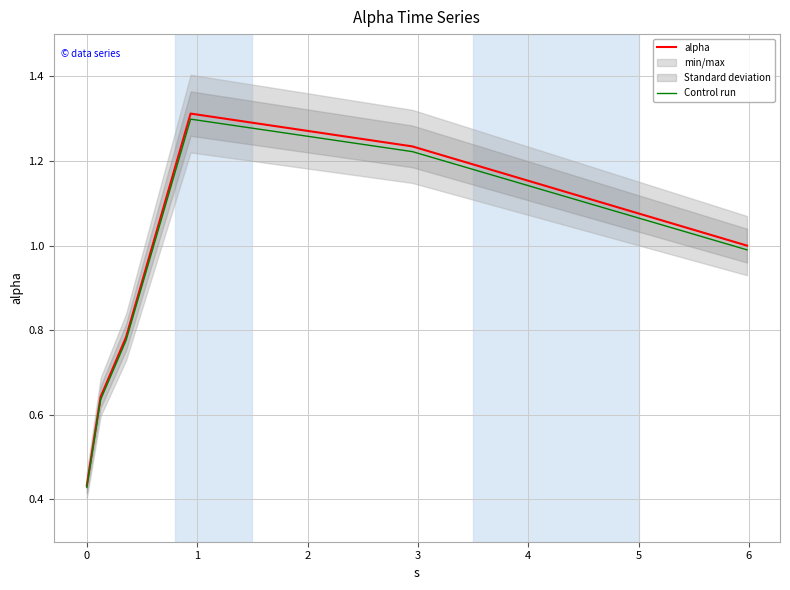

What is the sum of all alpha values?

5.4